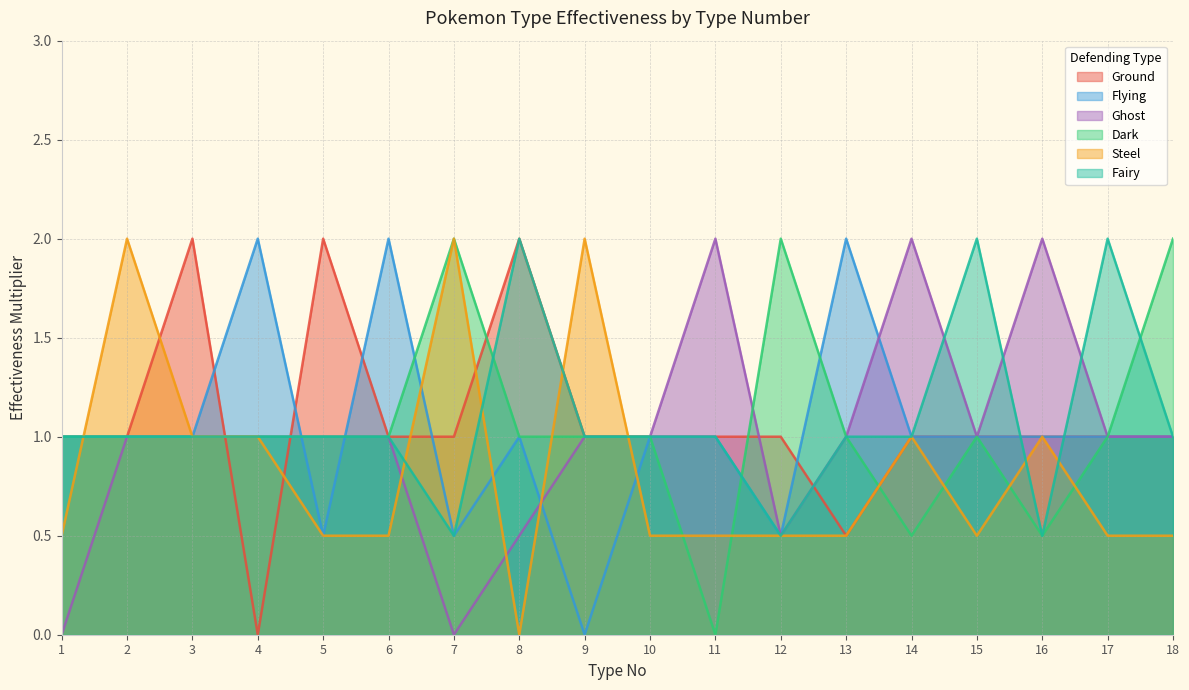

At which category is the sum across all series the highest?

2